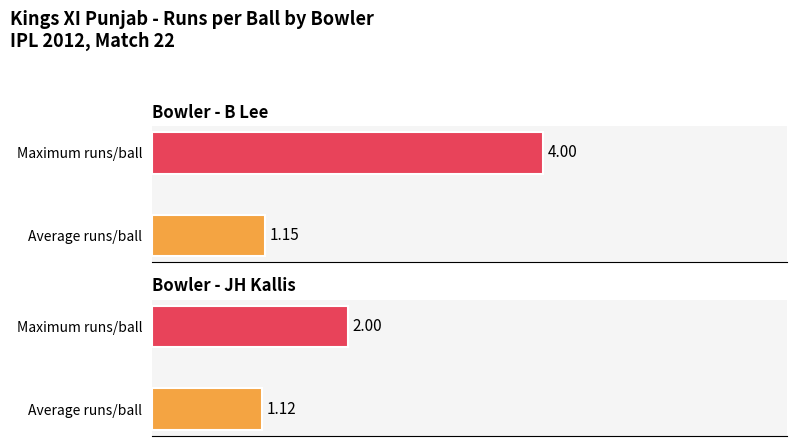

Between 2.2 and 0.6, which is larger?

2.2